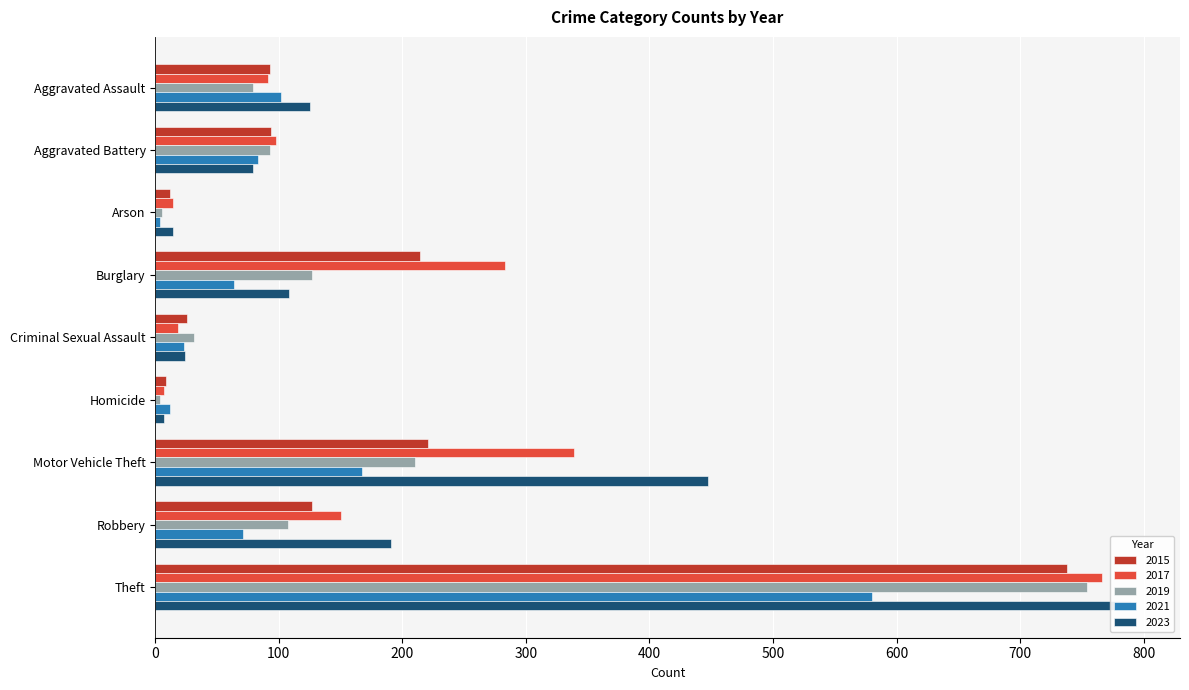

List the series in order of their peak value, lowest first.

2021, 2015, 2019, 2017, 2023